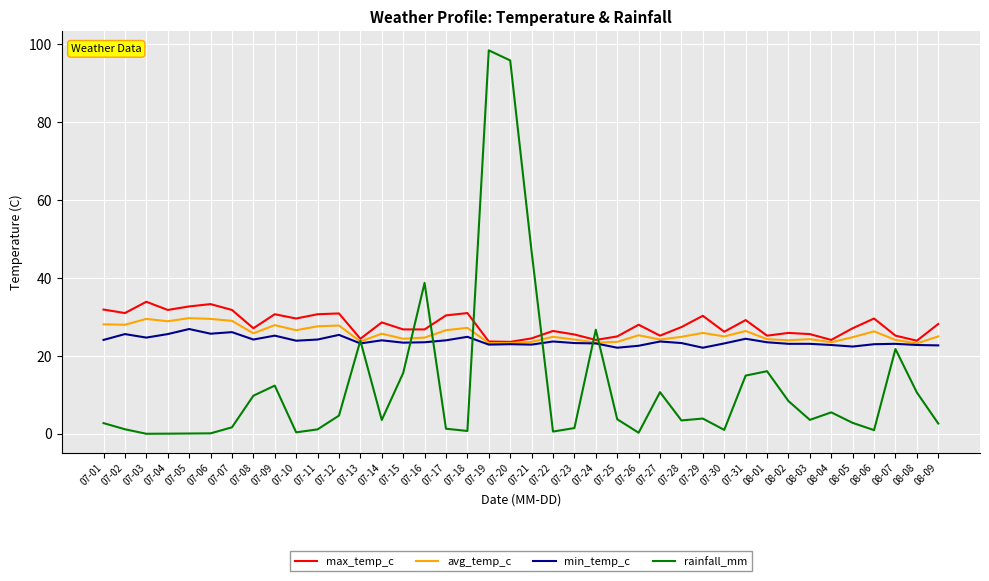

What position from the left is 07-25?

25